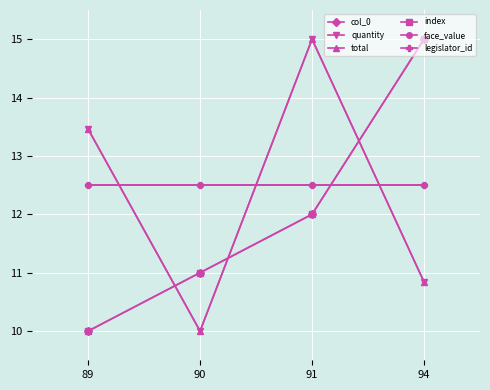

Rank the series at 90 from lowest to highest value.

quantity, total, col_0, index, face_value, legislator_id